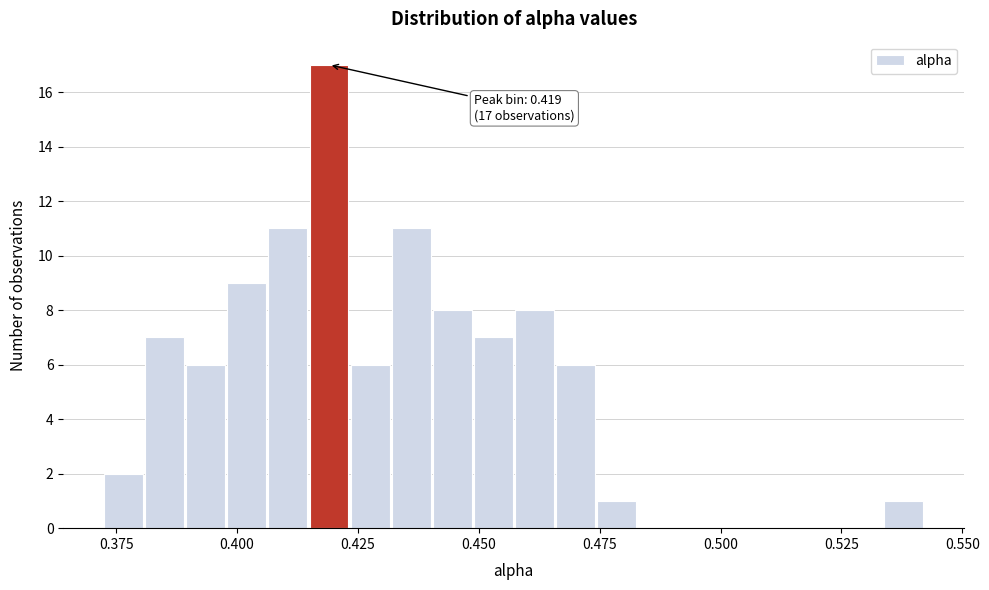

Read against the x-axis, roughly where is the centre of the tallest bar?

0.420